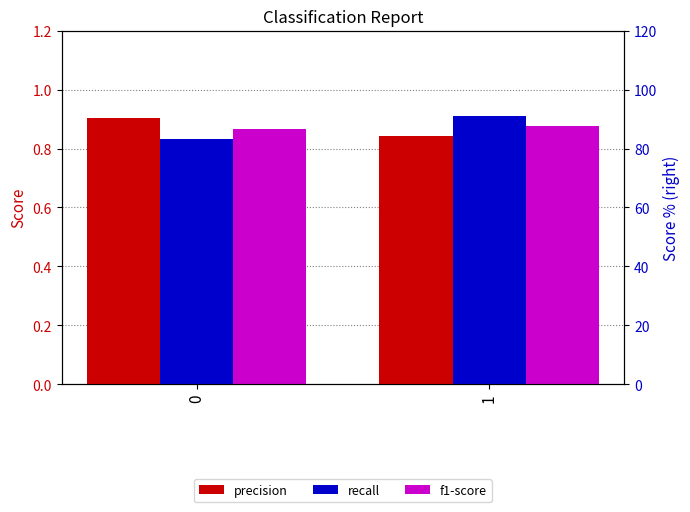

How many distinct data groups are displayed?

3